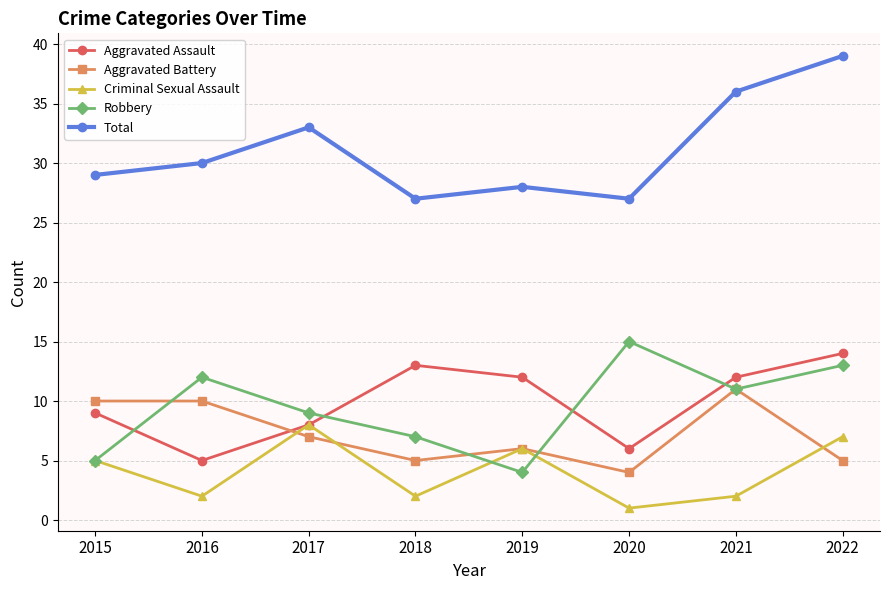

Reading right to left, what are all the values shown in this chart?

Aggravated Assault: 2022=14	2021=12	2020=6	2019=12	2018=13	2017=8	2016=5	2015=9
Aggravated Battery: 2022=5	2021=11	2020=4	2019=6	2018=5	2017=7	2016=10	2015=10
Criminal Sexual Assault: 2022=7	2021=2	2020=1	2019=6	2018=2	2017=8	2016=2	2015=5
Robbery: 2022=13	2021=11	2020=15	2019=4	2018=7	2017=9	2016=12	2015=5
Total: 2022=39	2021=36	2020=27	2019=28	2018=27	2017=33	2016=30	2015=29